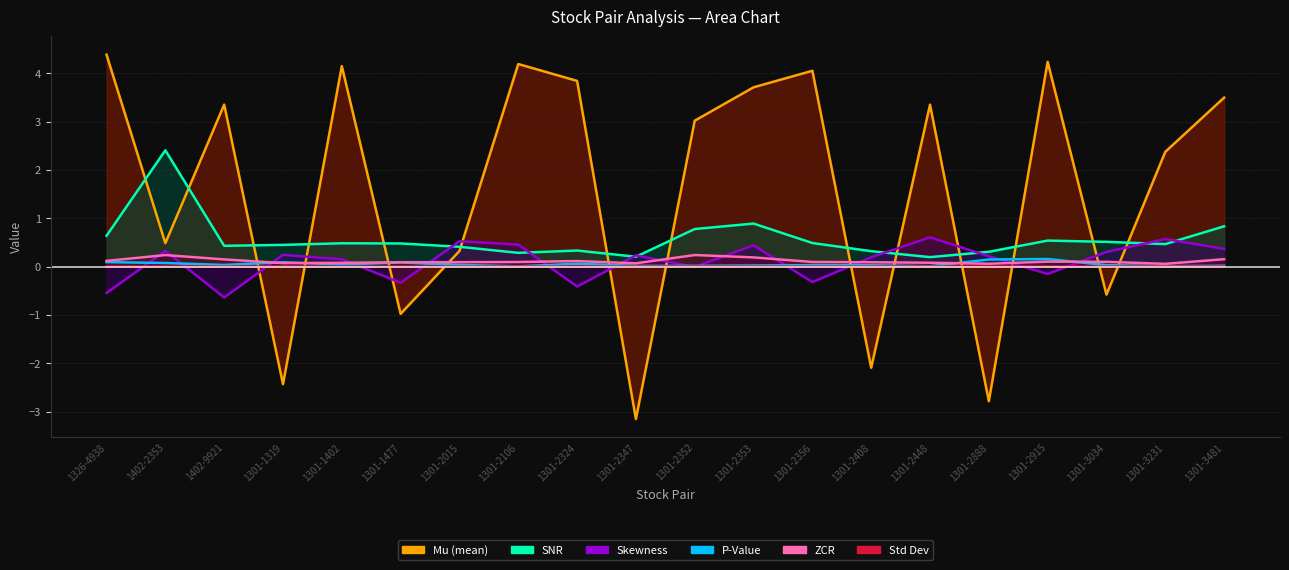

Between 1301-2015 and 1301-2408, which series saw the biggest shift?

mu